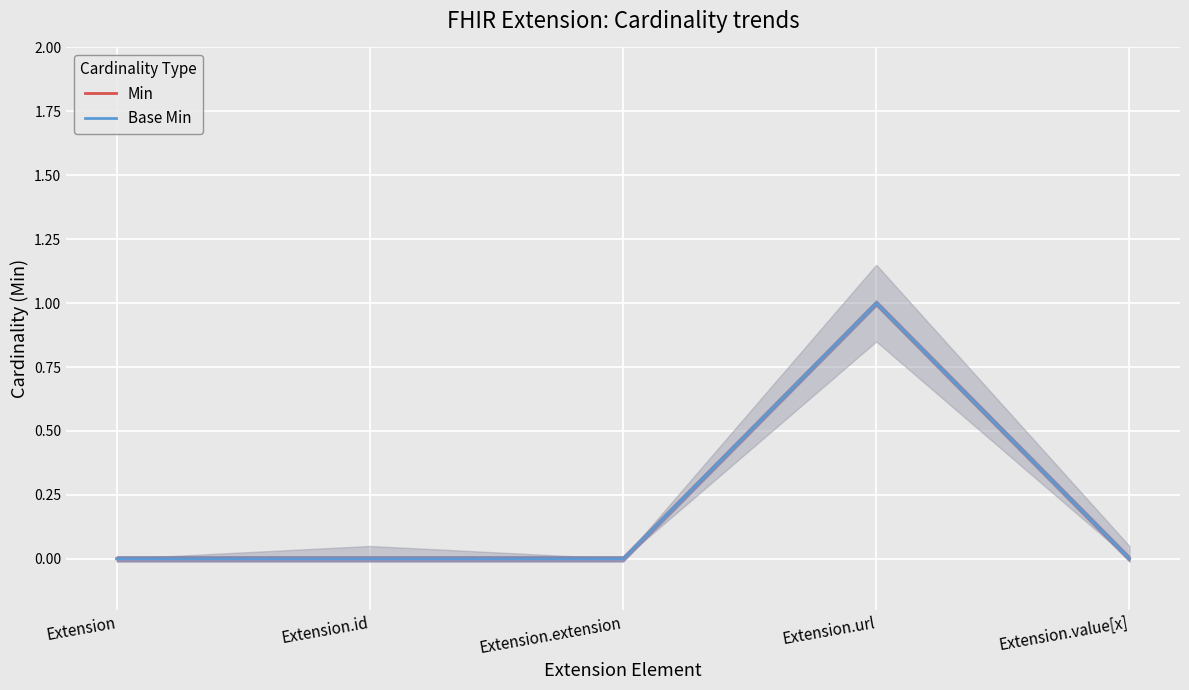

At which category is the sum across all series the highest?

Extension.url